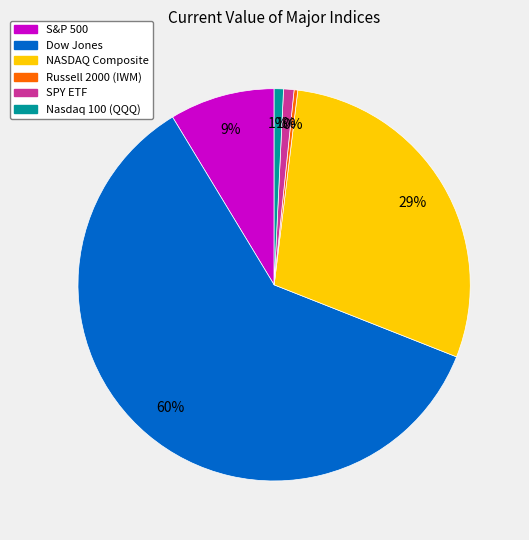

Which slice represents more than half of the pie?

Dow Jones